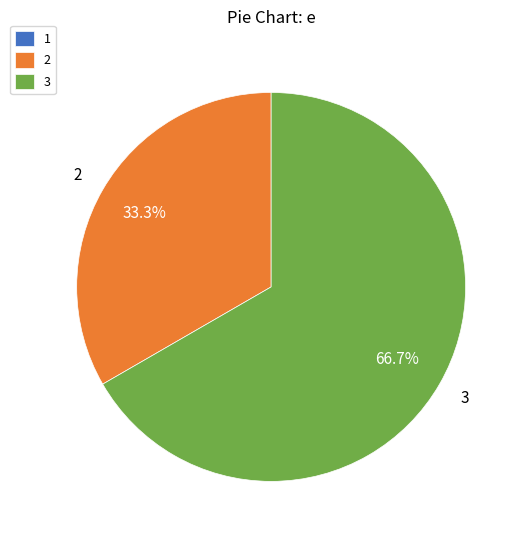

To the nearest percent, what percentage of the pie is 2?

33%